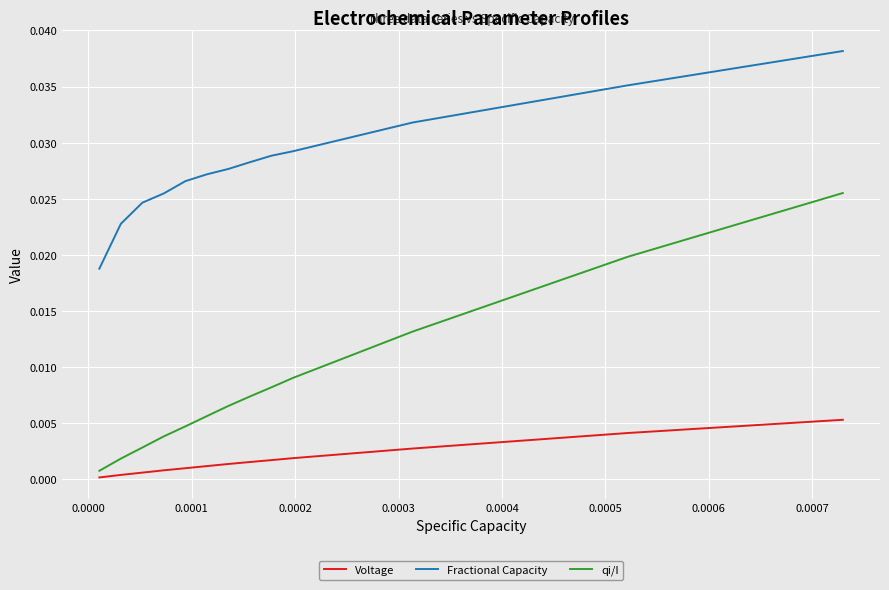

Which series has the widest spread of values?

qi/I